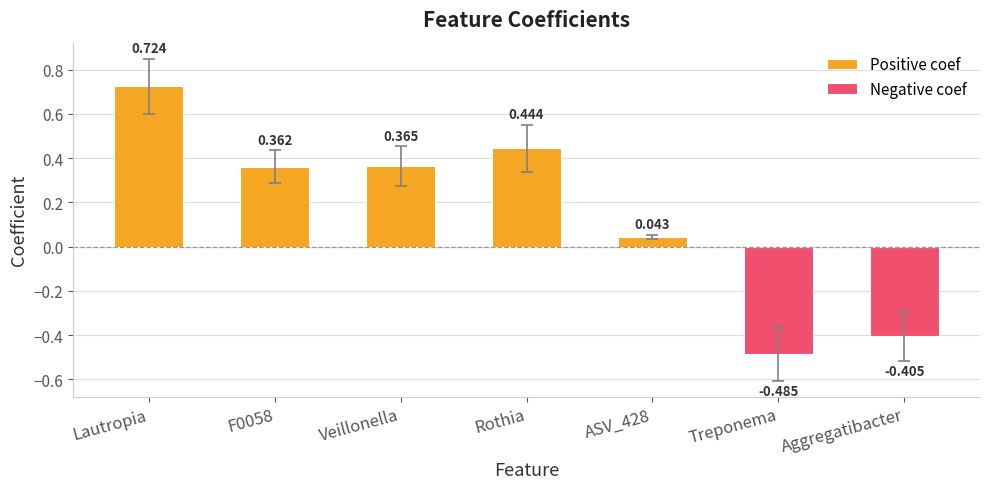

How many bars are there in total?

7